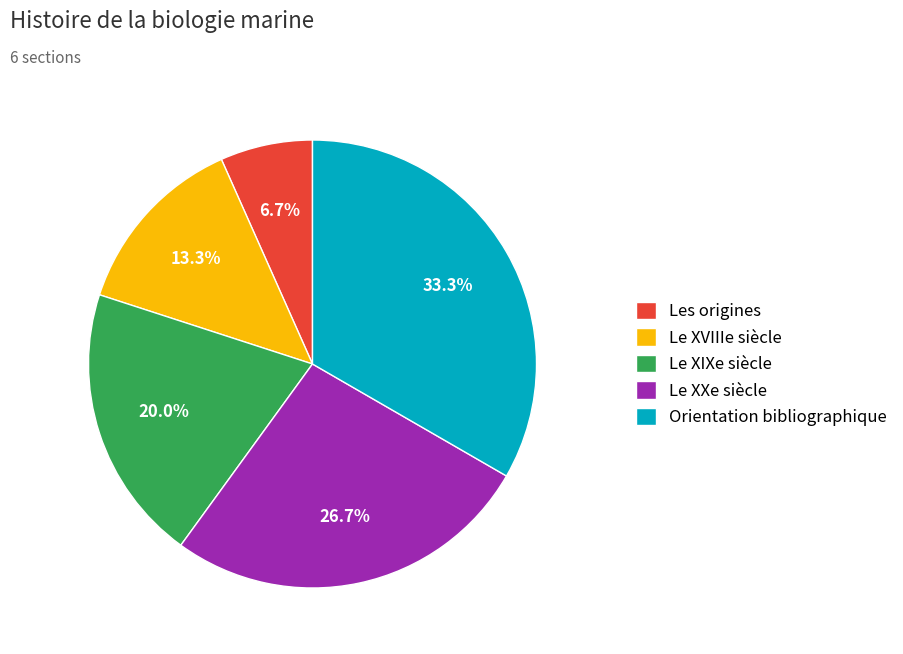

How many slices are in this pie chart?

5